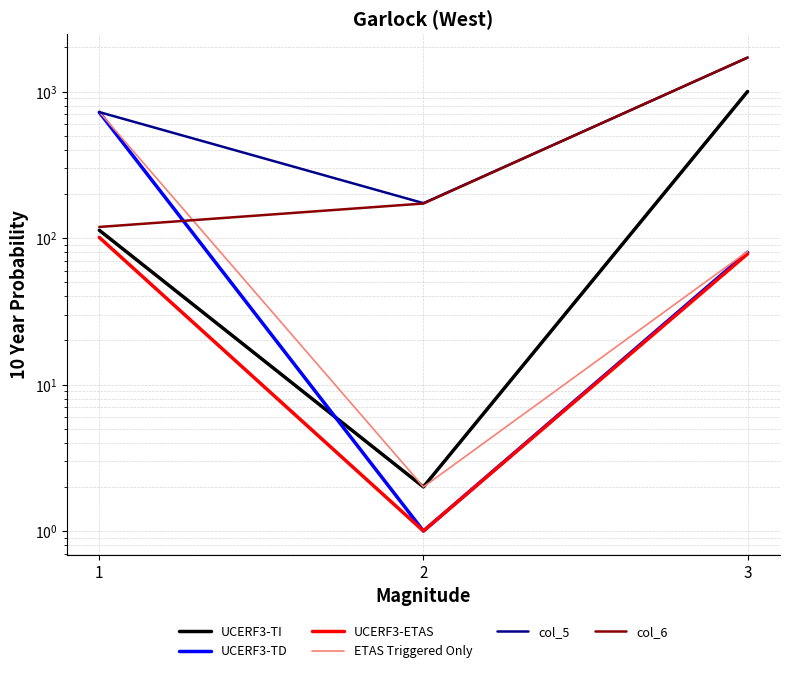

How many series are shown in this chart?

6